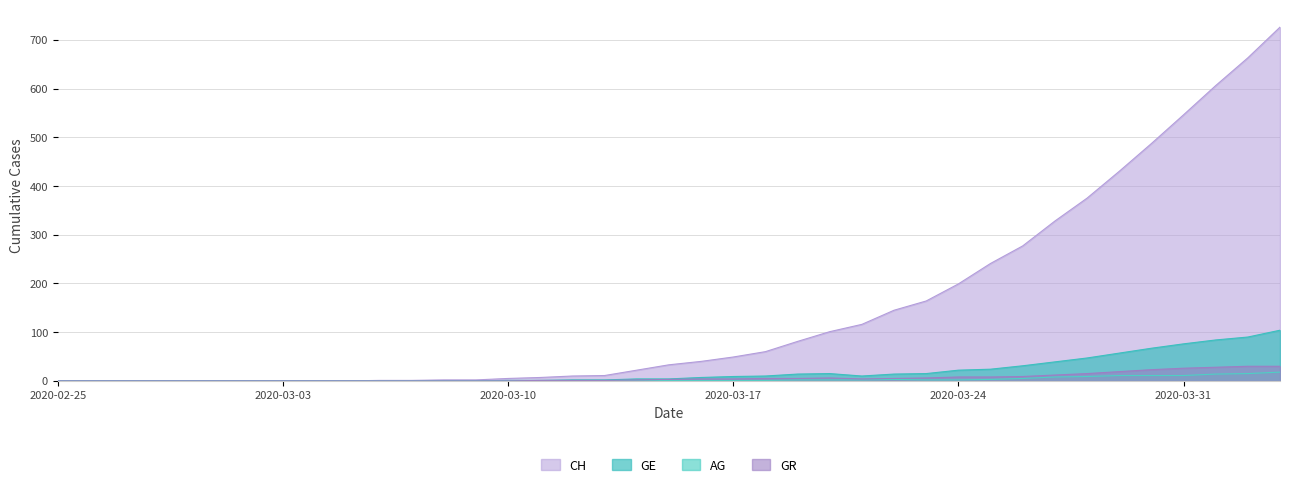

What is the label of the 17th point from the right?

2020-03-18